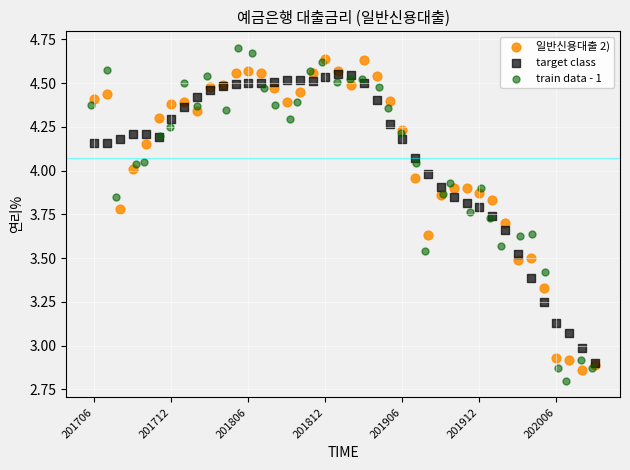

Which series has the largest Y range (max minus min)?

train data - 1